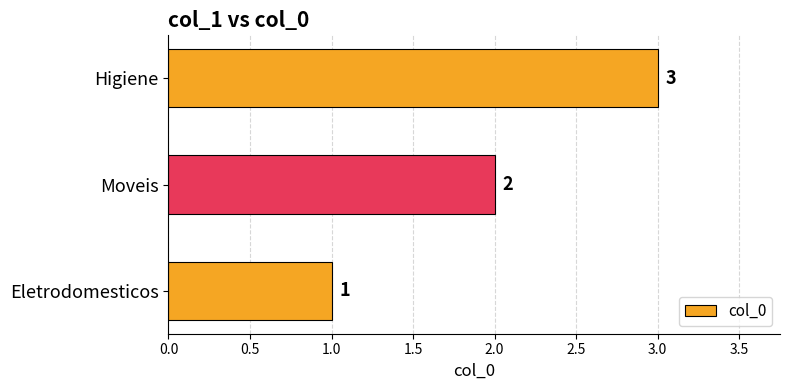

What is the change in value from Eletrodomesticos to Moveis?

+1